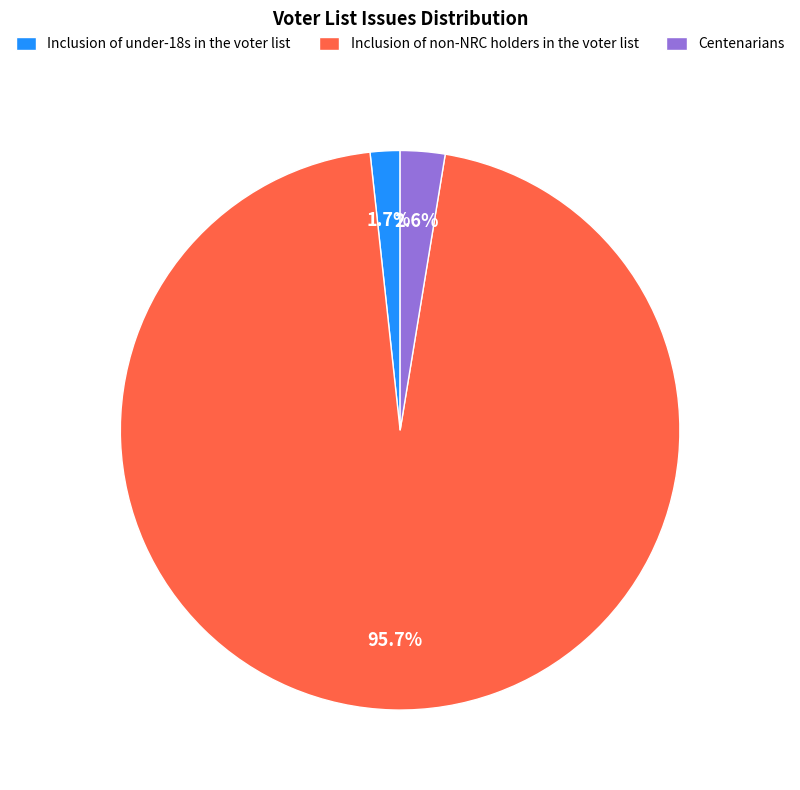

True or false: Inclusion of under-18s in the voter list accounts for 9% of the total.

False